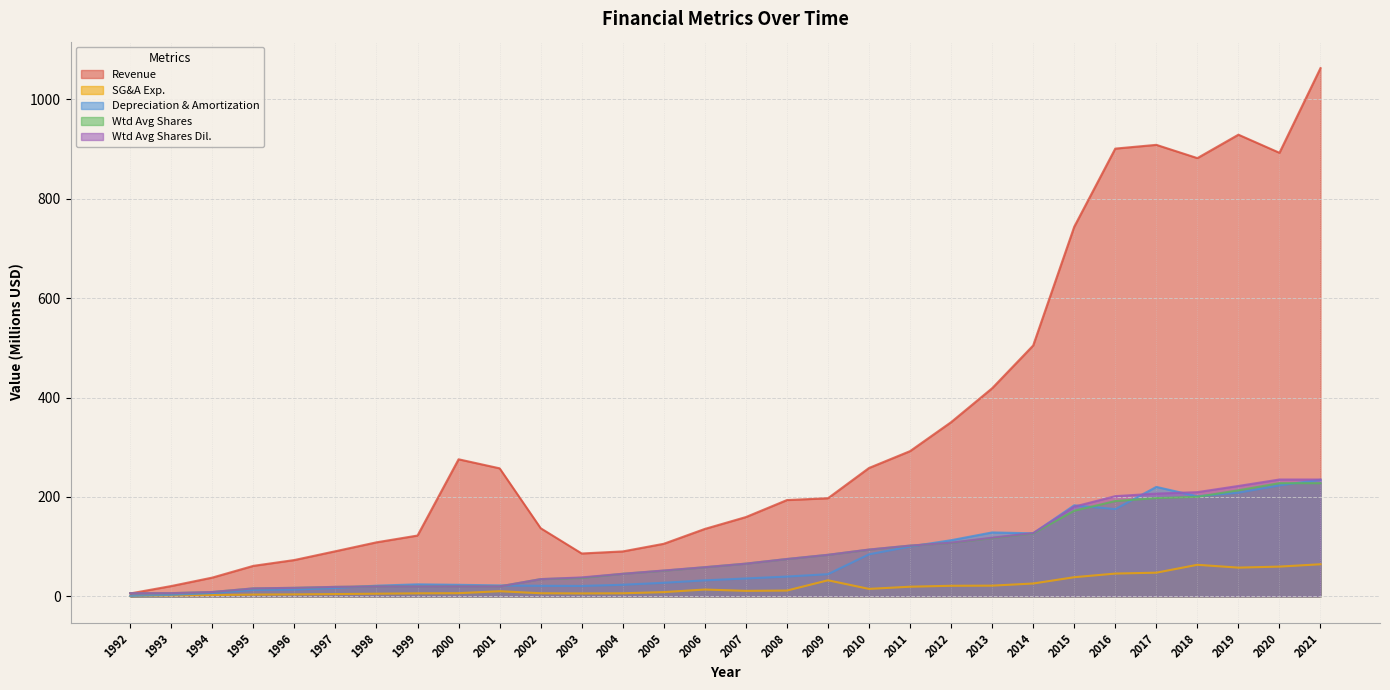

What is the highest value of the SG&A Exp. series?

64.6